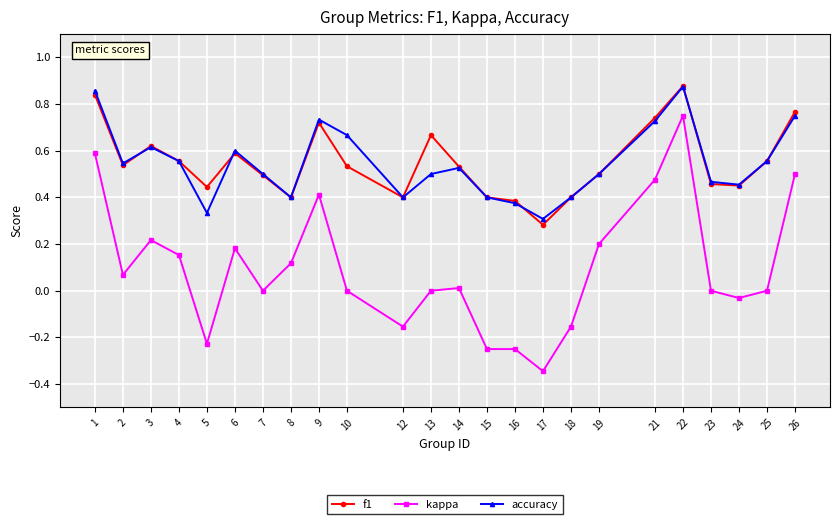

What is the sum of all accuracy values?

13.0